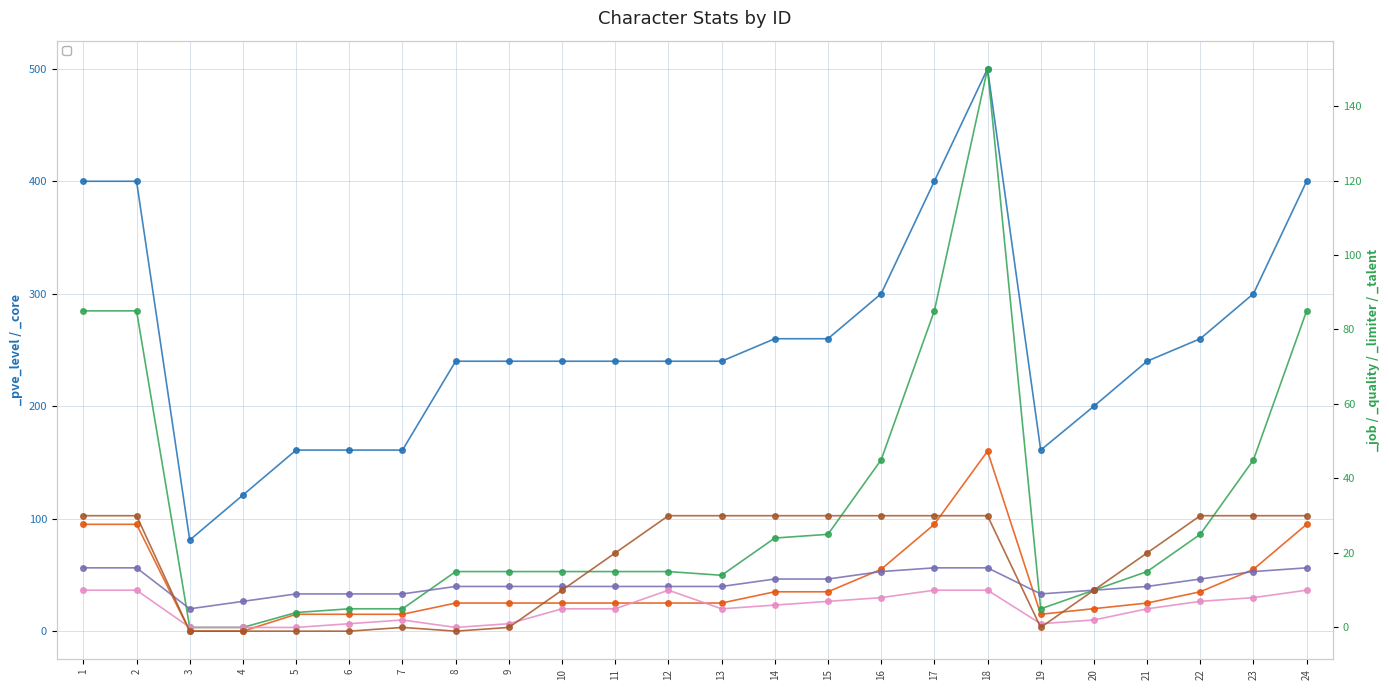

How many intersections are there between _job and _quality?

3